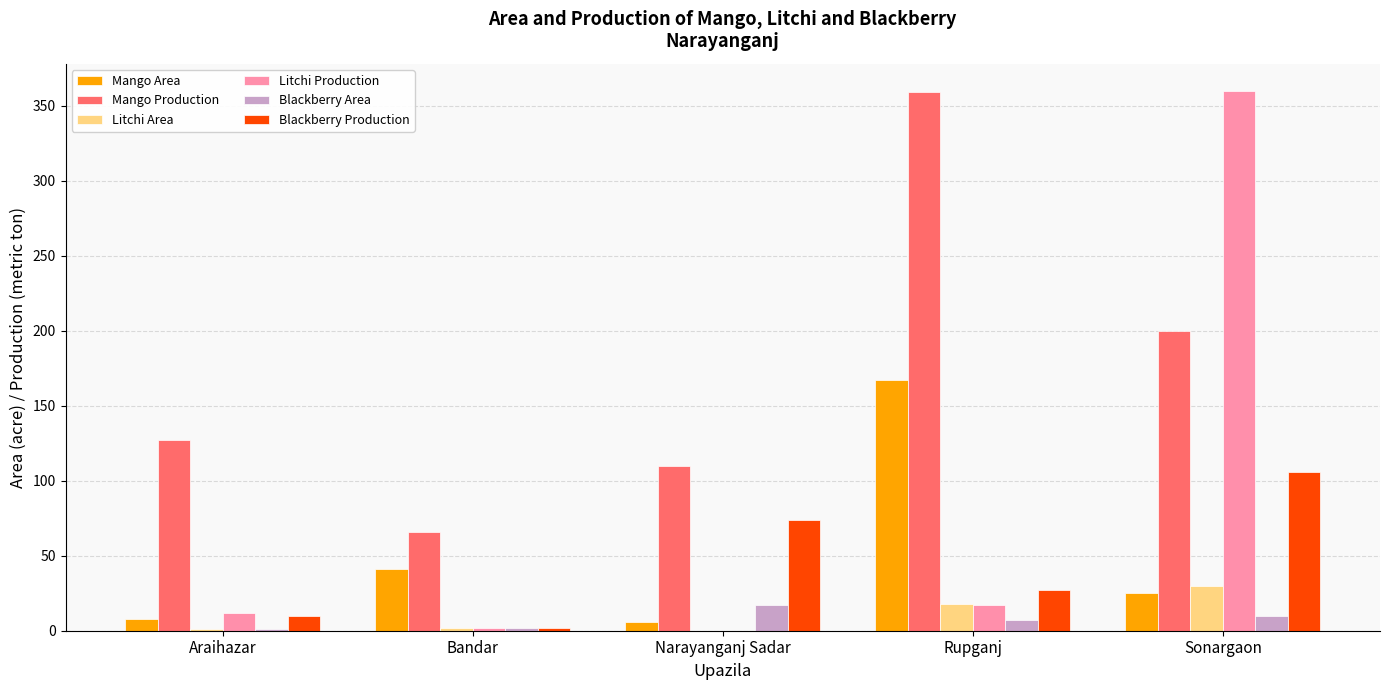

What is the highest value of the Blackberry Production series?

106